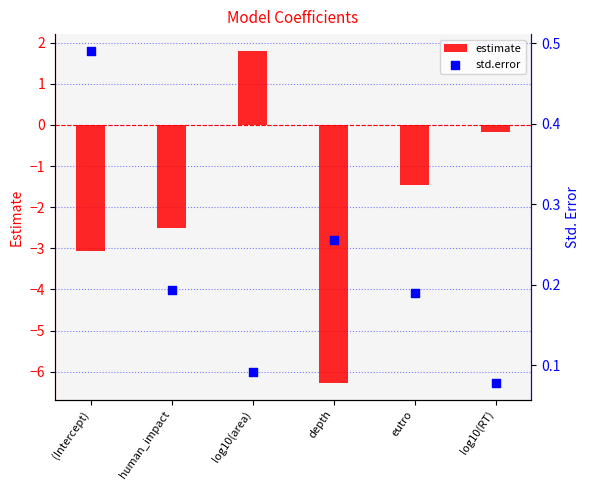

Which series has the largest total across all categories?

std.error